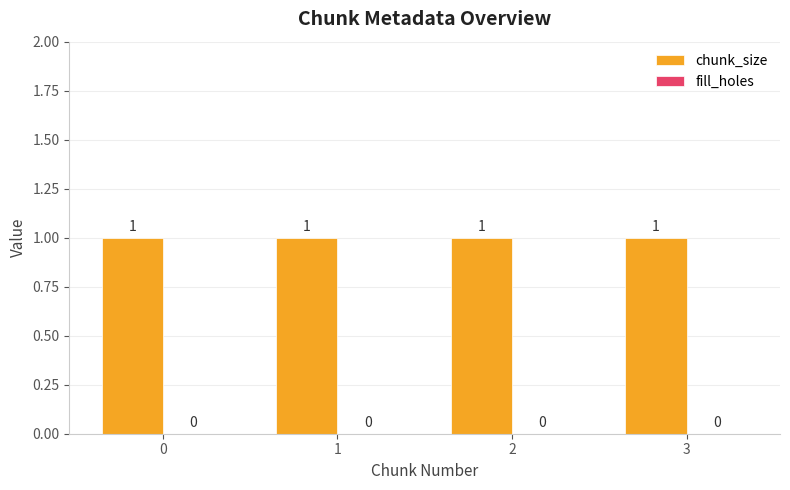

Is the value of chunk_size at 0 greater than the value of fill_holes at 2?

Yes